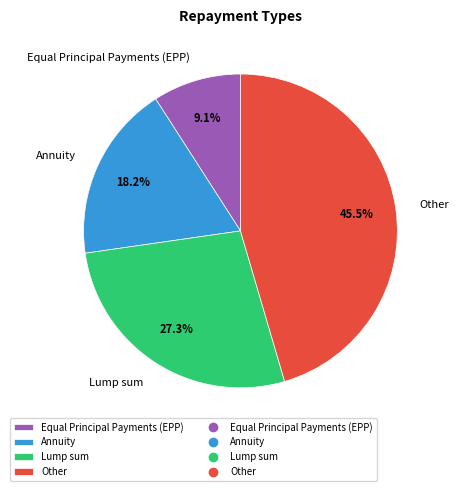

How many slices are in this pie chart?

4